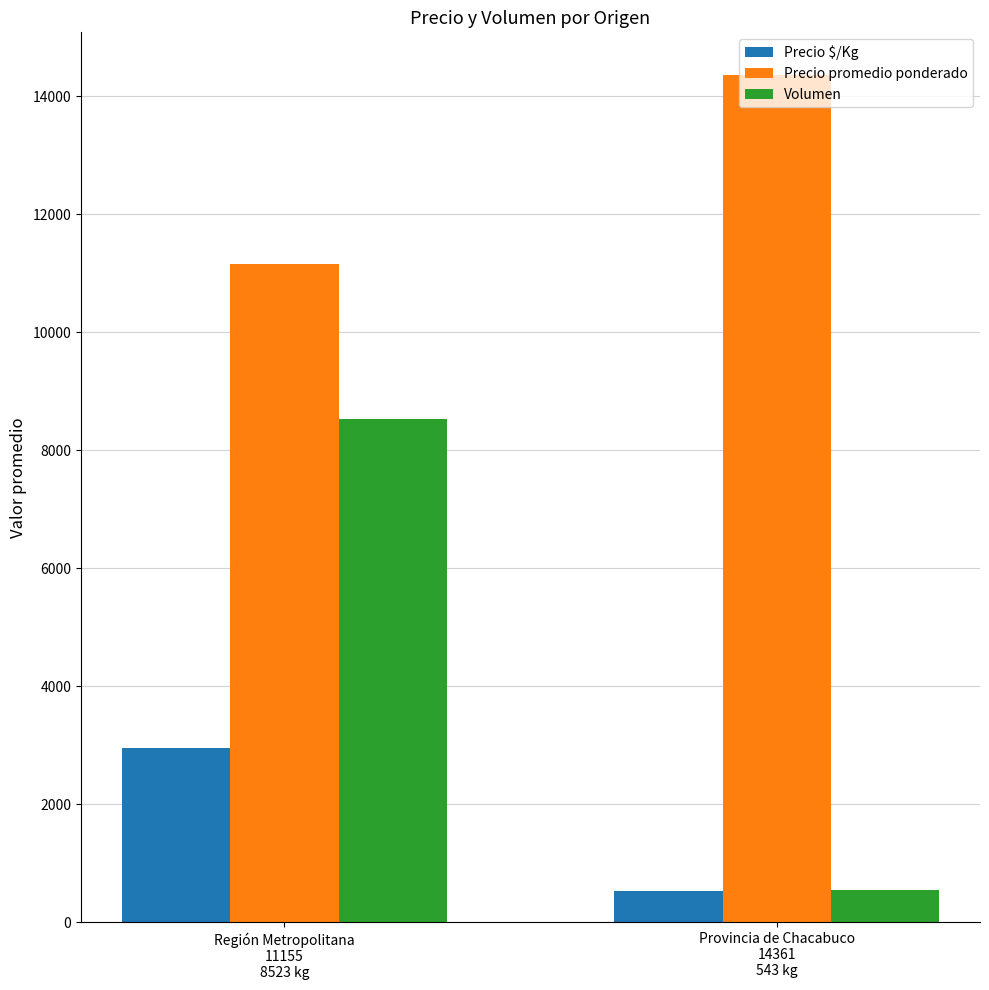

At how many categories does at least one series exceed 10021?

2